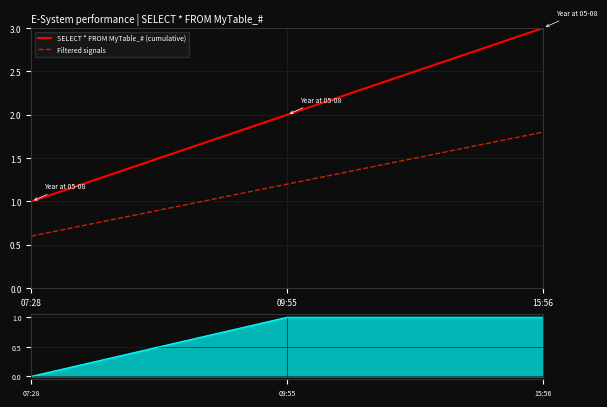

How many distinct data groups are displayed?

3